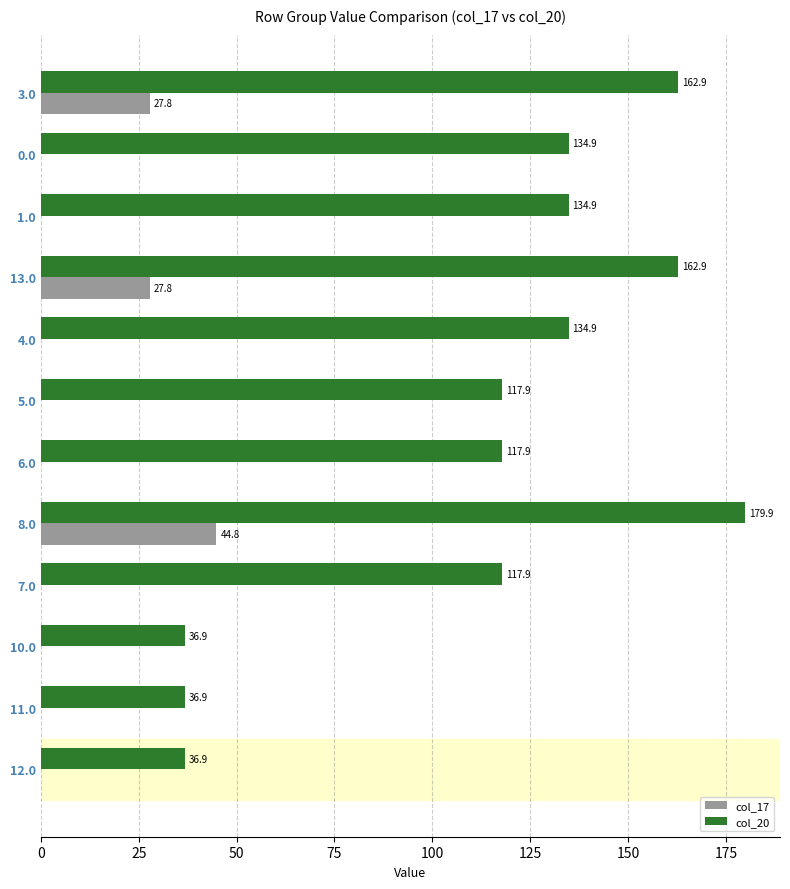

Which label corresponds to the largest value in the chart?

8.0